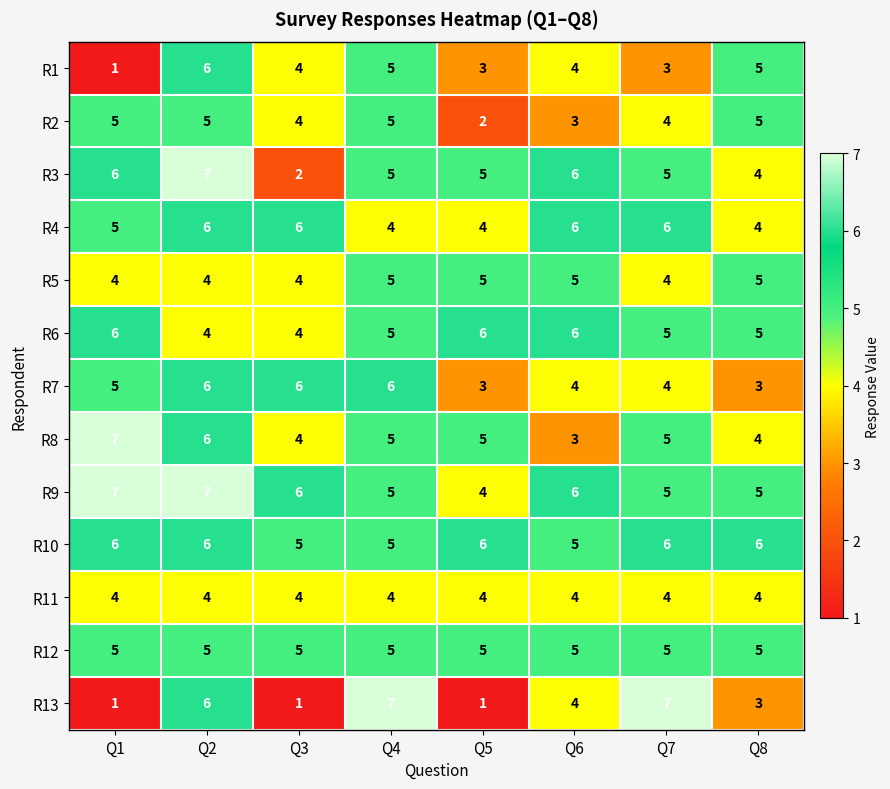

Which series has the largest range (max minus min)?

R13